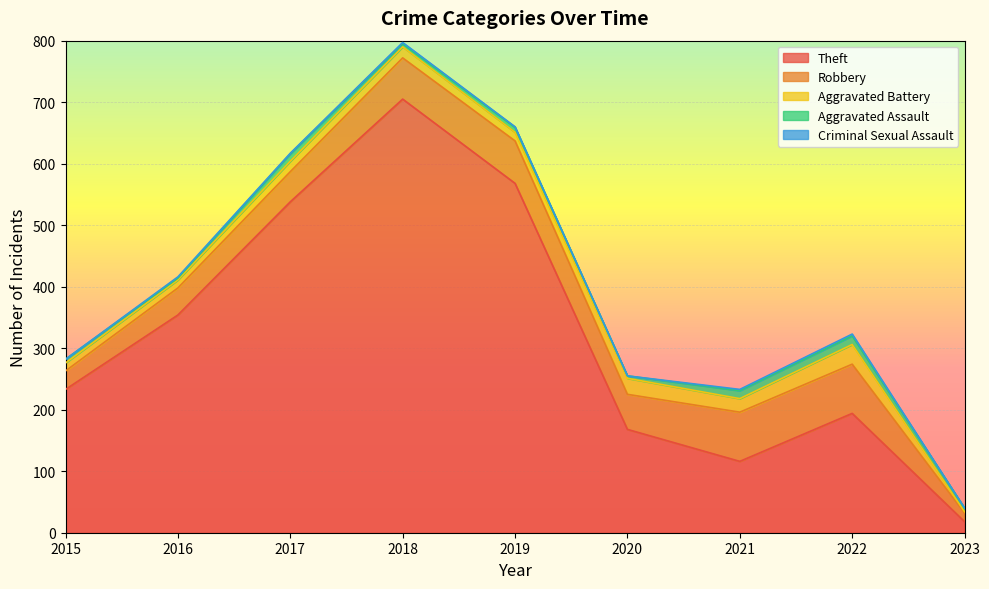

How many distinct data groups are displayed?

5